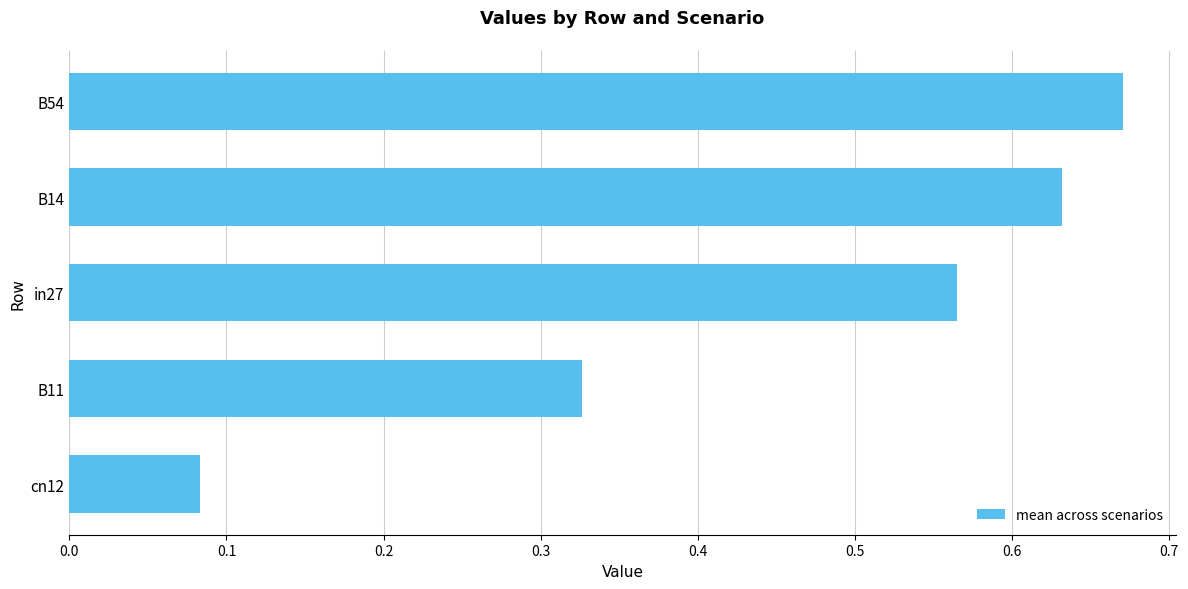

At which label is the value closest to 0?

cn12